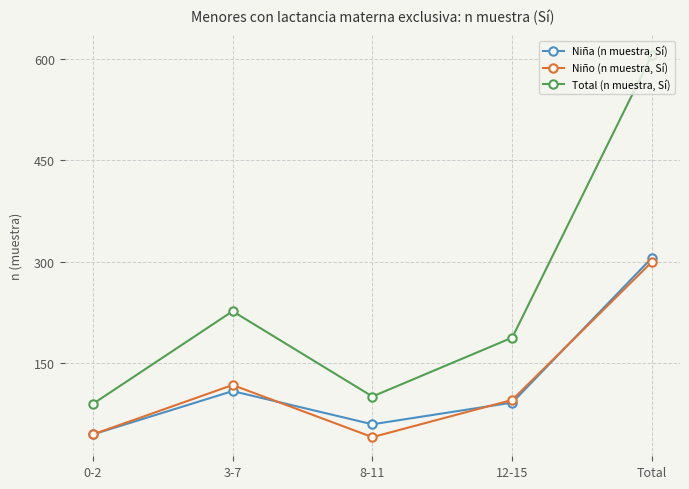

Where is the first local maximum for Total (n muestra, Sí)?

3-7